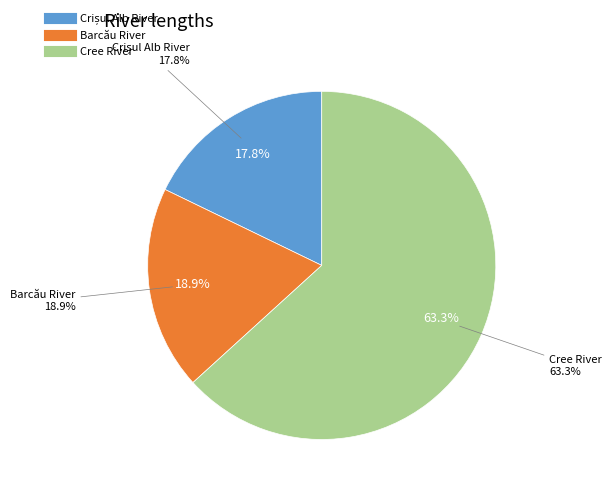

To the nearest percent, what percentage of the pie is Barcău River?

19%